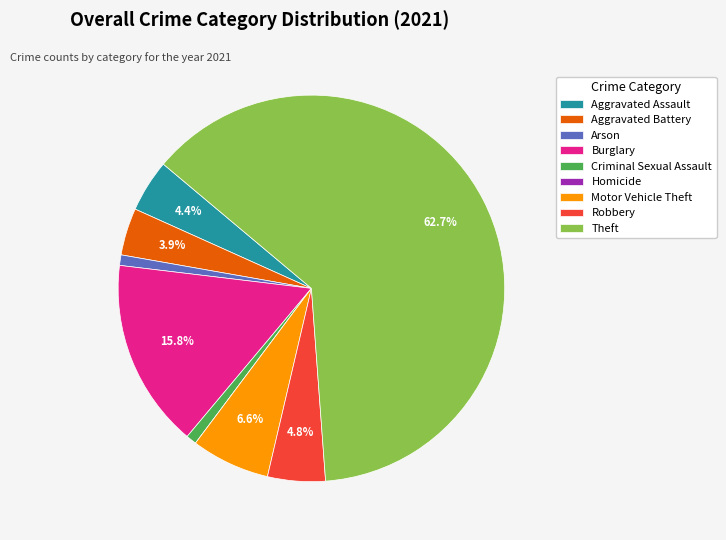

What is the largest slice in the pie chart?

Theft